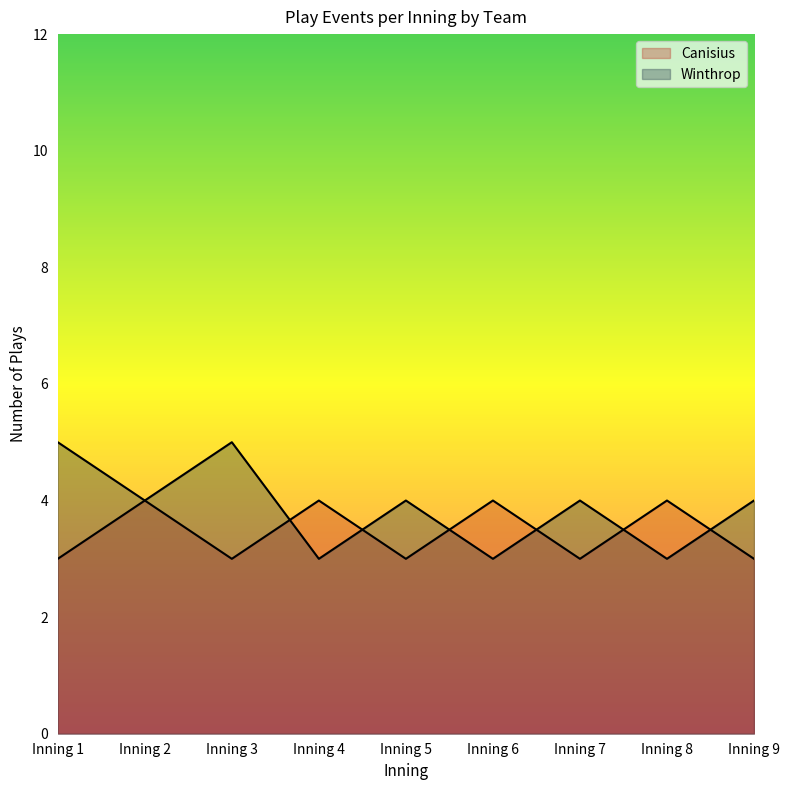

Read the Winthrop value at Inning 8.

3